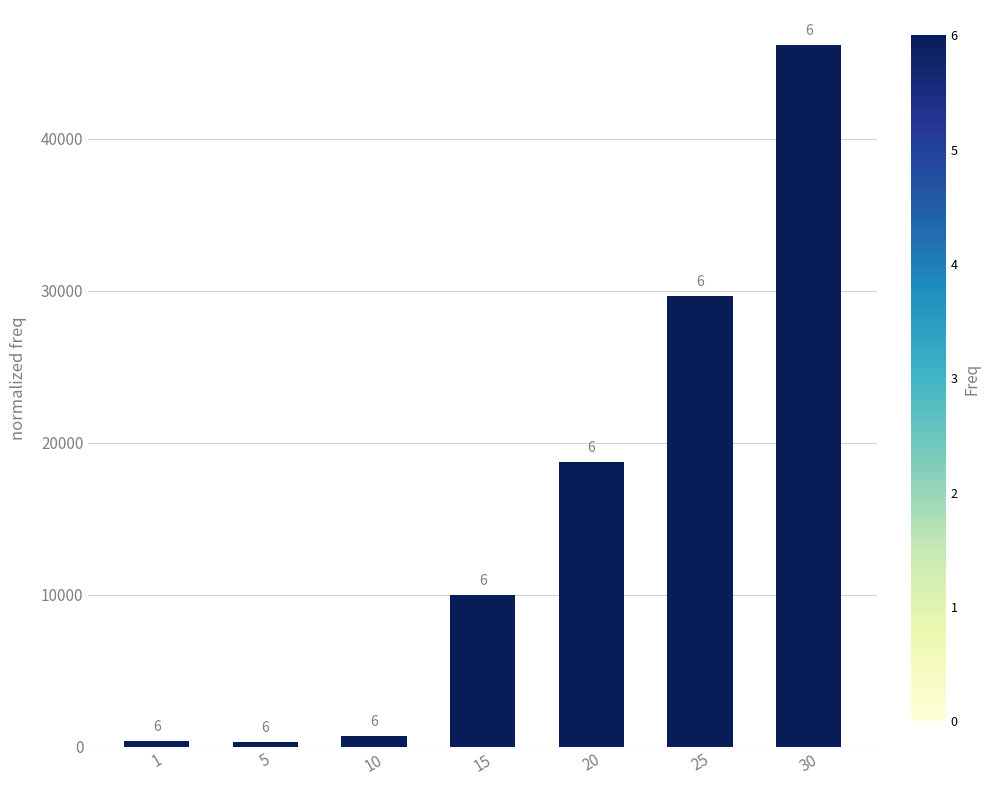

Are the bars grouped side by side (vs. stacked)?

No